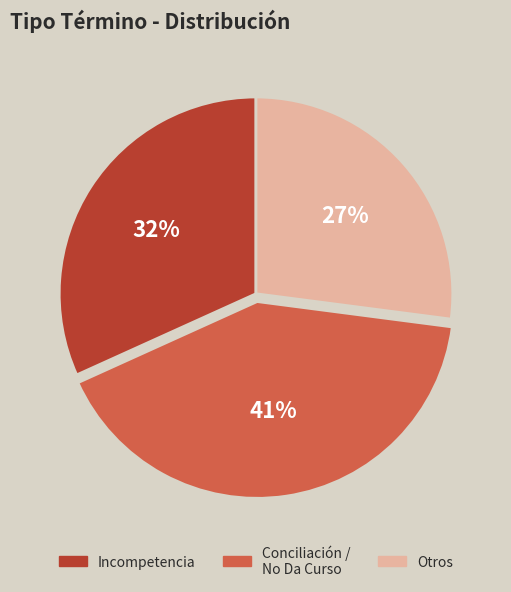

What percentage is the Otros slice, to the nearest percent?

27%